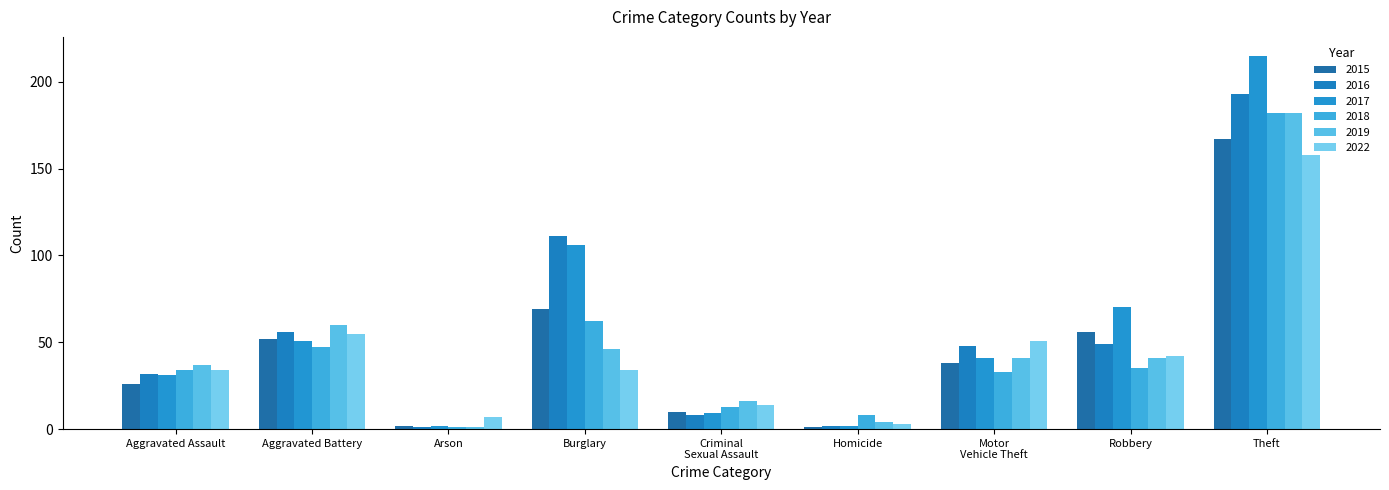

What is the label of the 9th bar from the right?

Aggravated Assault